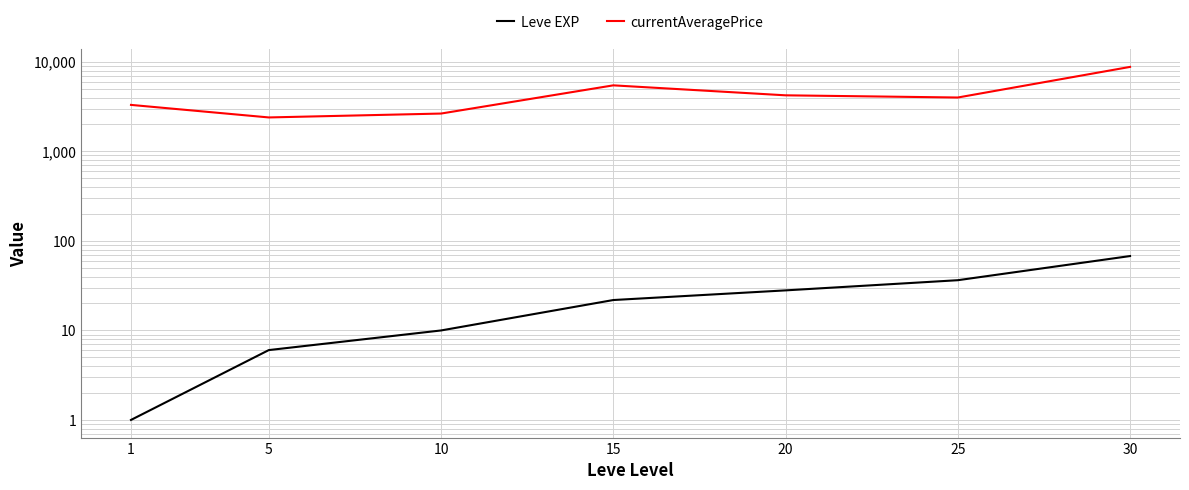

What is the difference between the currentAveragePrice values at 1 and 20?

924.0